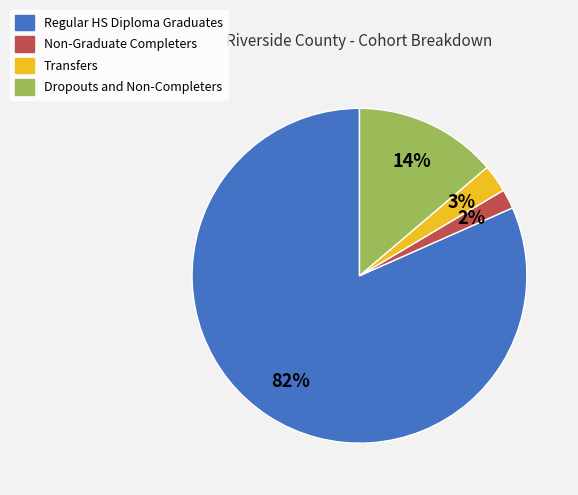

True or false: Regular HS Diploma Graduates accounts for 82% of the total.

True